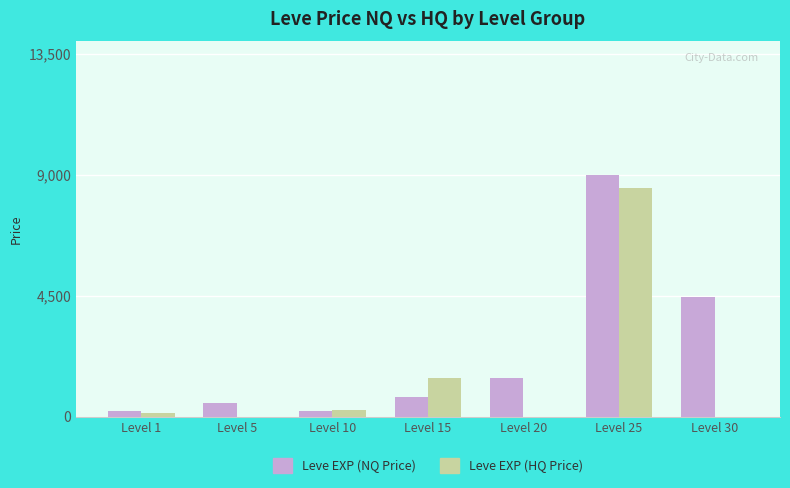

True or false: Leve EXP (HQ Price) has a value of 249.7 at Level 10.

True